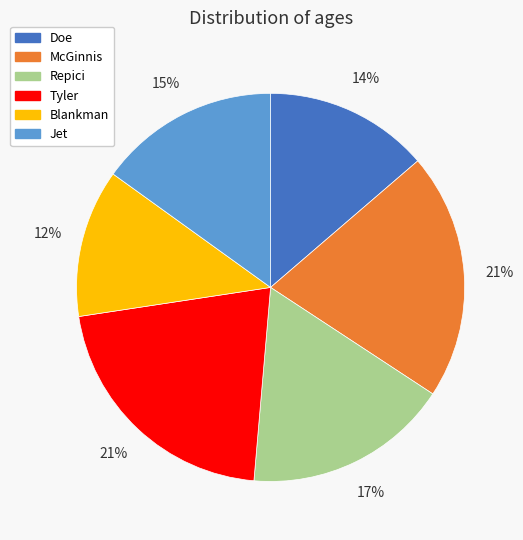

How many segments does this pie chart have?

6